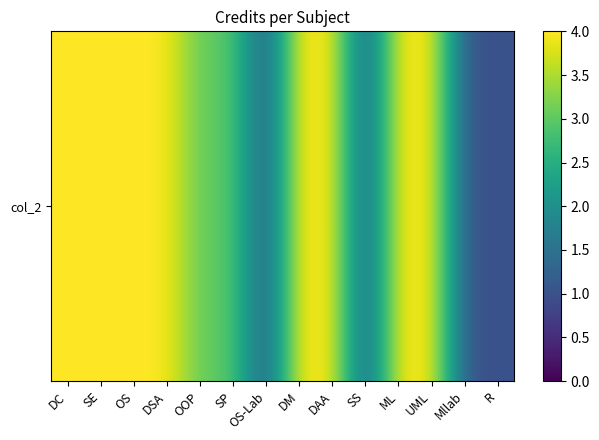

List the labels in order of value, largest first.

DC, SE, OS, DSA, DM, DAA, ML, UML, OOP, SP, OS-Lab, SS, Mllab, R